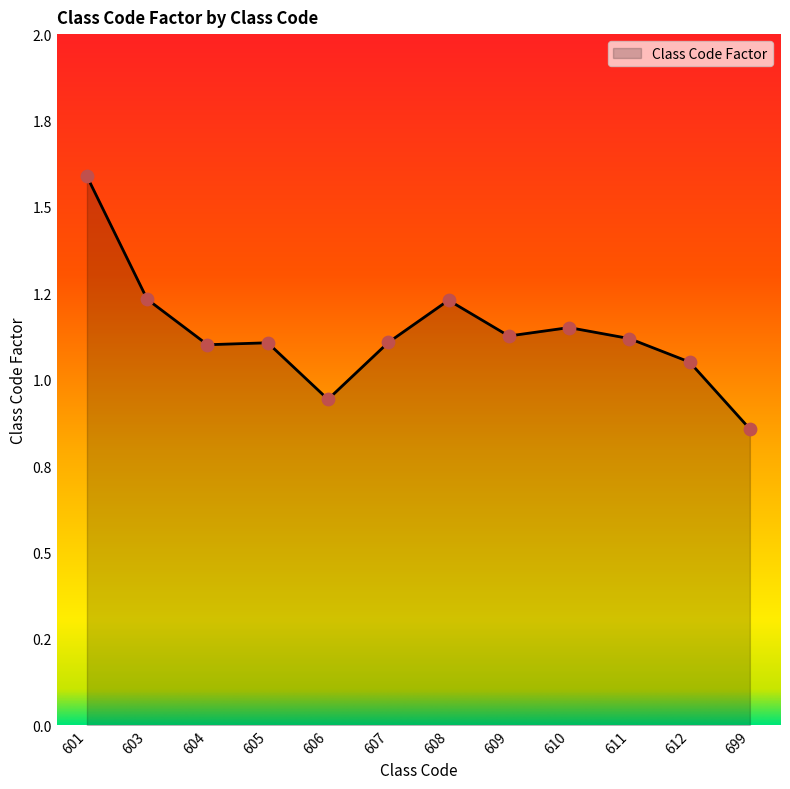

Which has a higher value, 601 or 606?

601